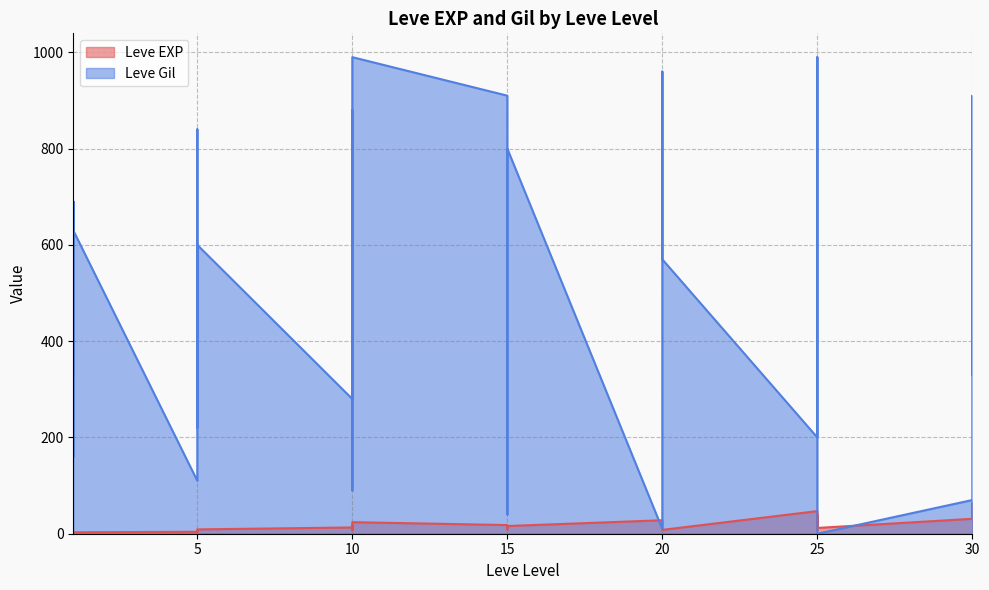

What is the difference between the Leve EXP values at 1 and 25?

38